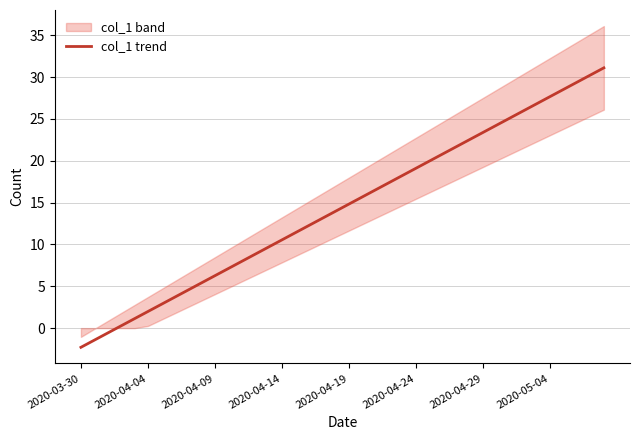

True or false: the data has more than 1 interior local peaks.

False